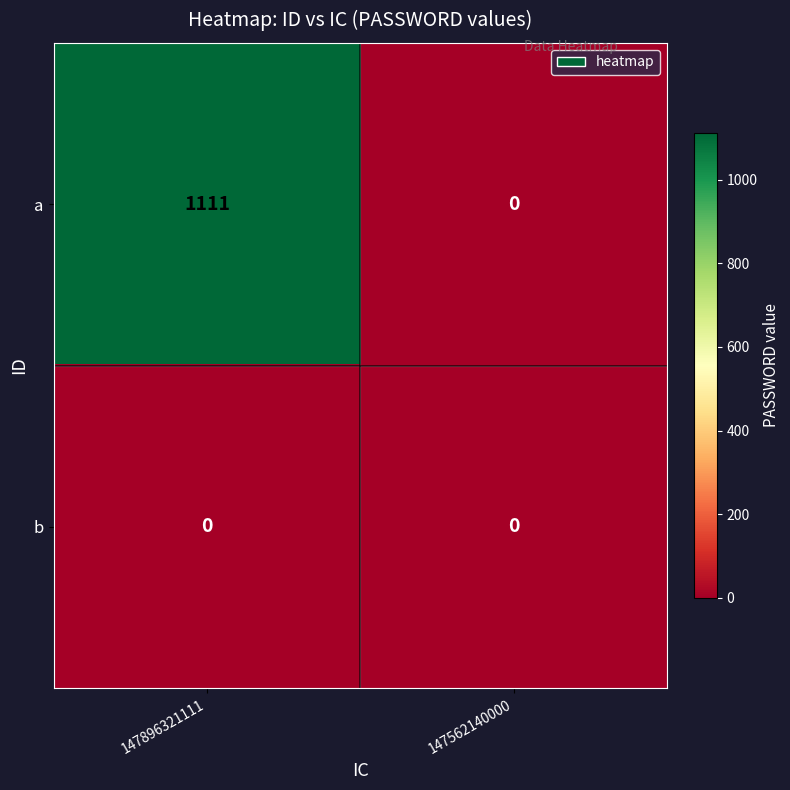

Reading left to right, list all the values displayed in this chart.

a: 1111	0
b: 0	0